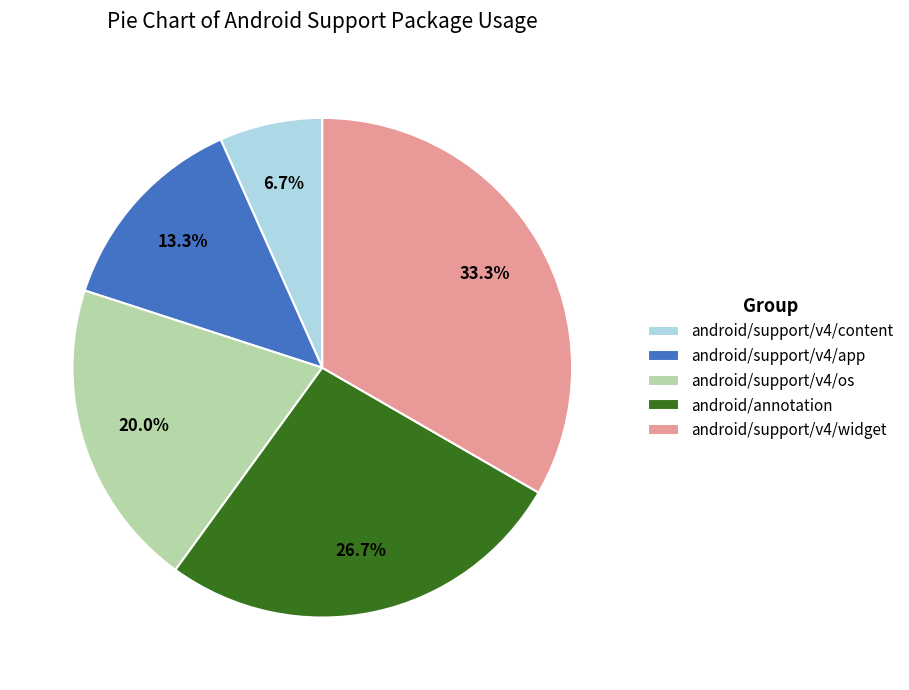

True or false: android/support/v4/app accounts for 6% of the total.

False